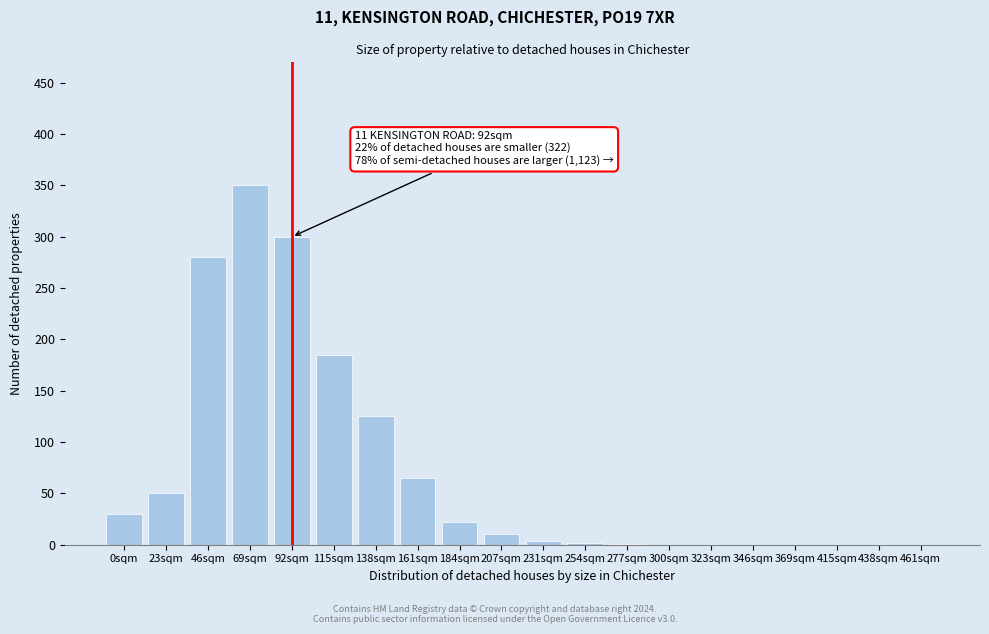

Is it true that the value at 92sqm is 300?

True